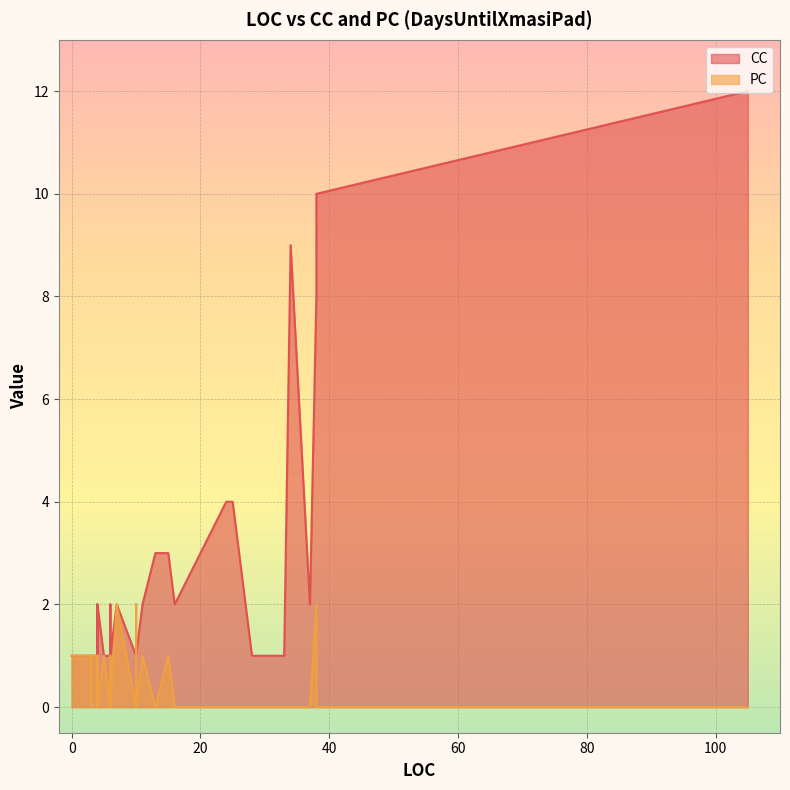

True or false: CC has more than 2 points higher than both neighbors.

True